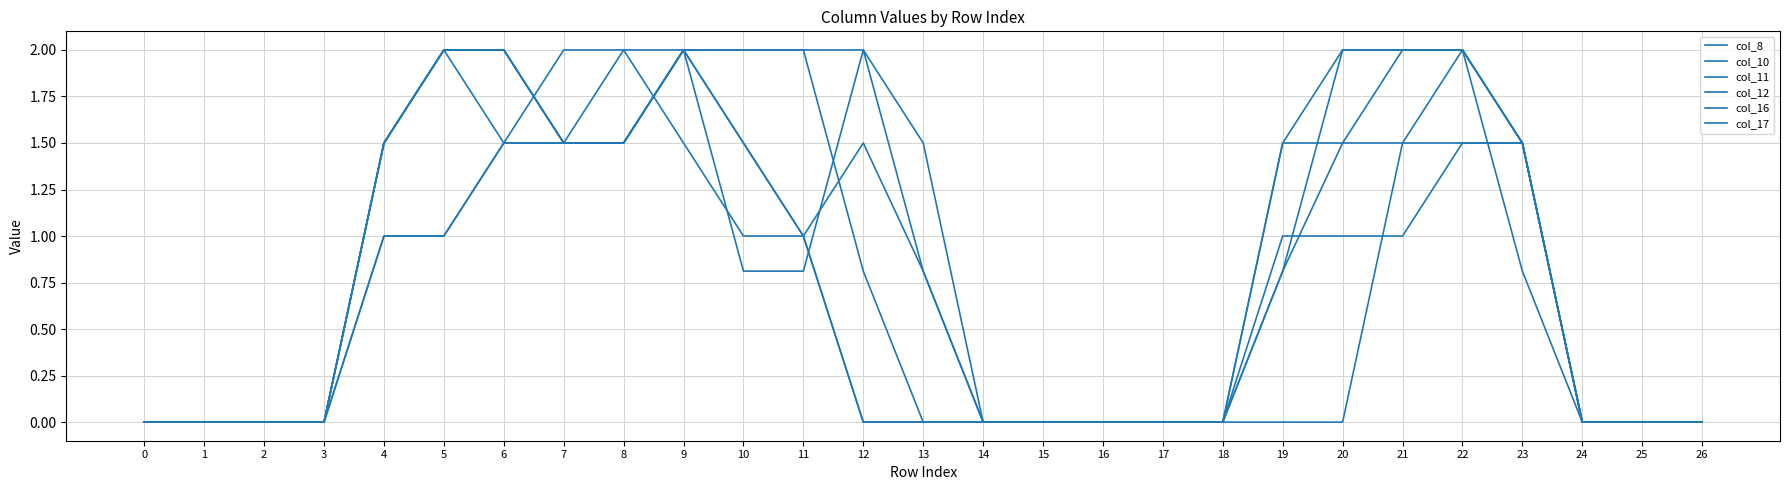

Which series has the widest spread of values?

col_8